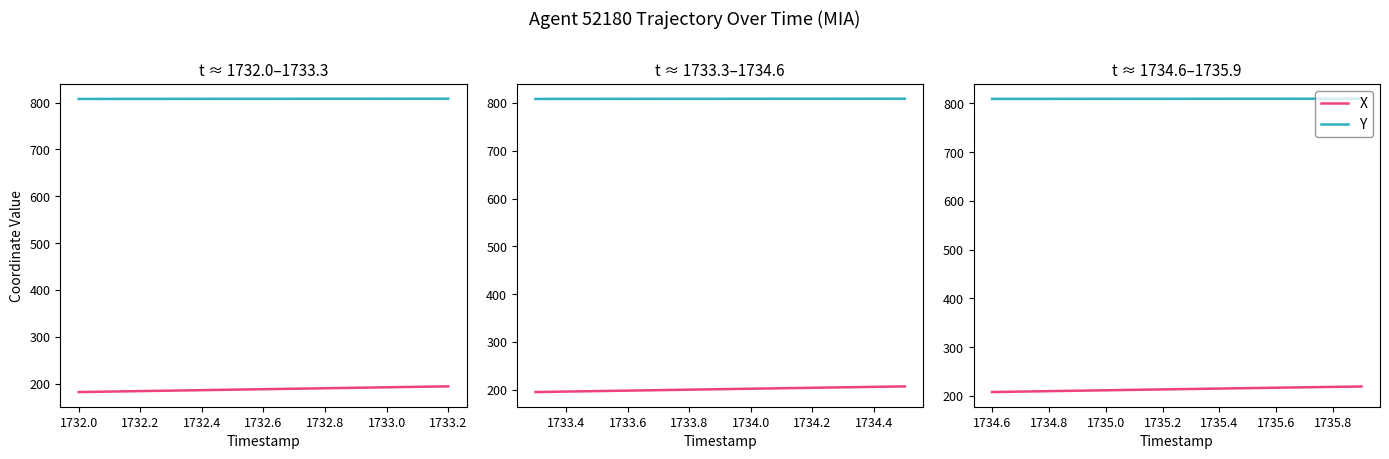

Is it true that X equals 114.5 at 11?

False